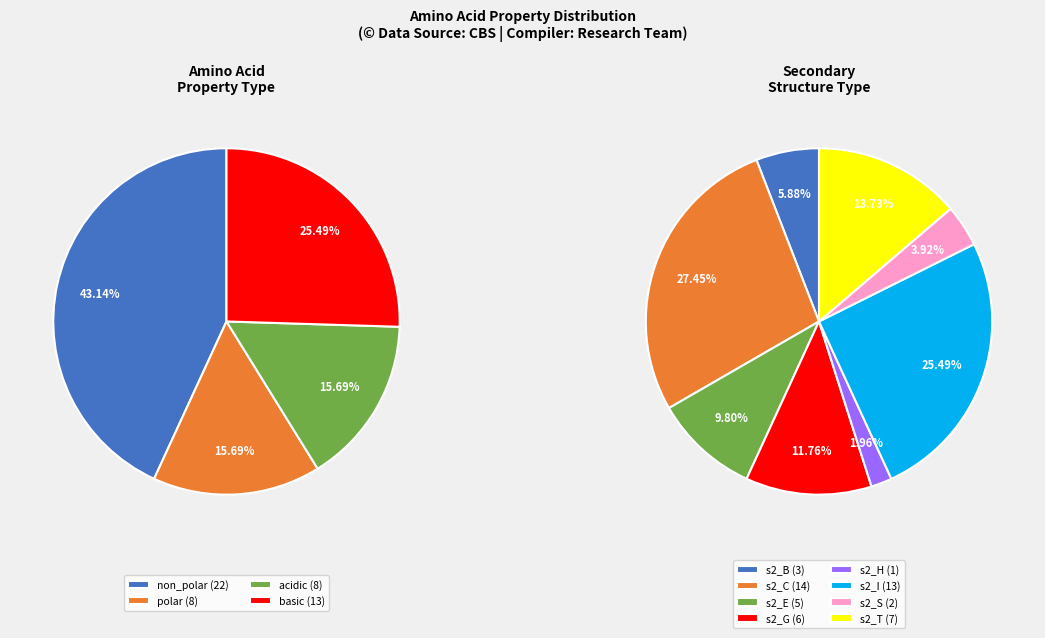

To the nearest percent, what percentage of the pie is polar?

16%